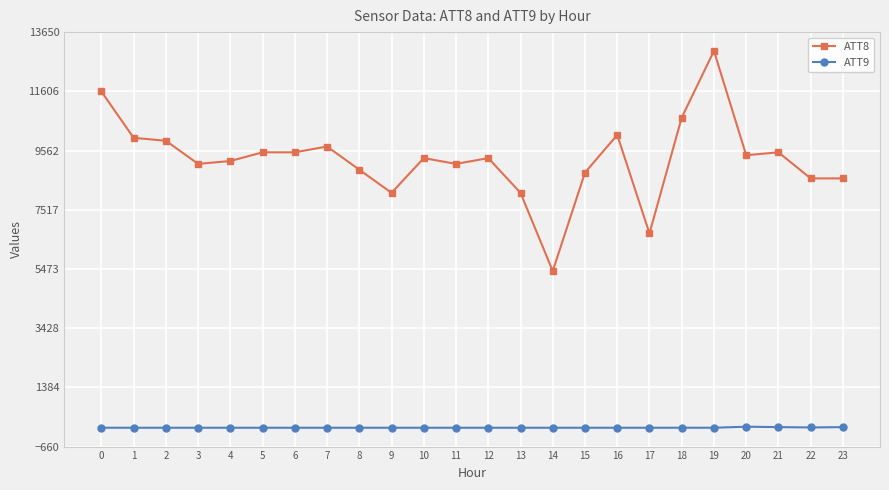

True or false: ATT9 and ATT8 cross at least once.

False